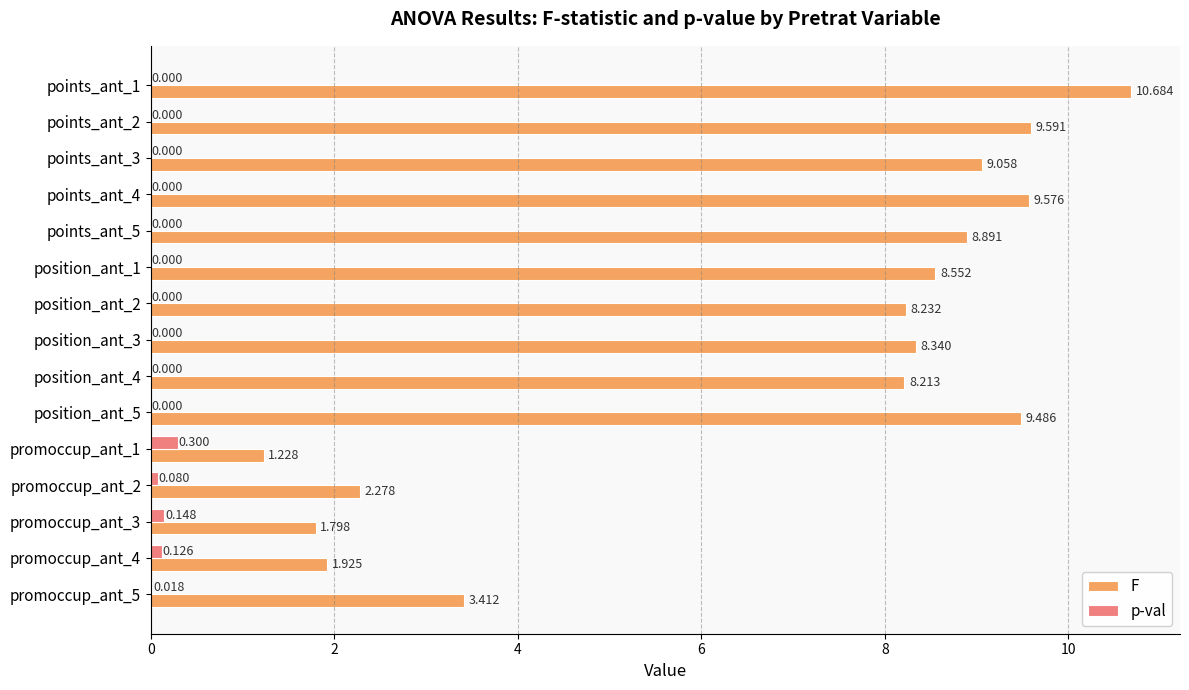

Is the value of F at position_ant_4 greater than the value of p-val at points_ant_1?

Yes